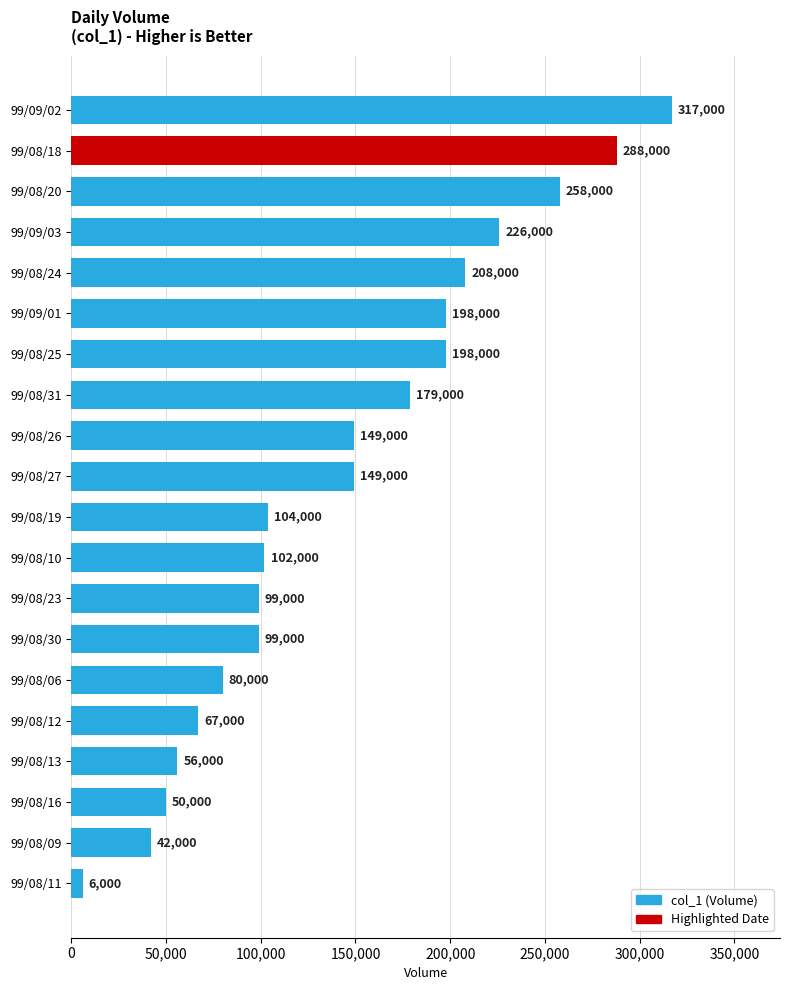

How many data points does each series have?

20